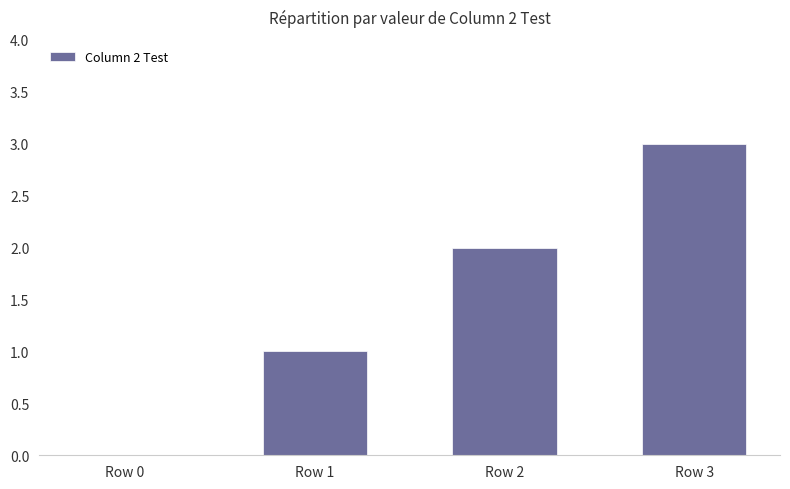

What value does the data have at Row 1?

1